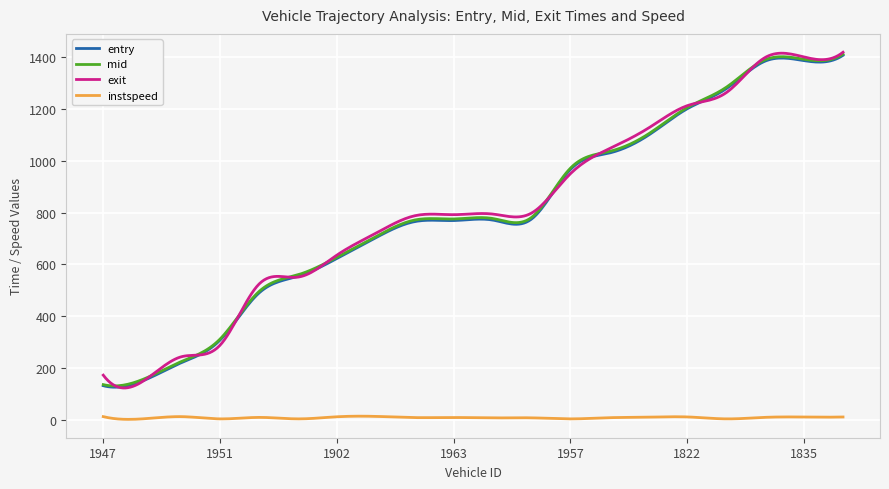

True or false: exit and instspeed cross at least once.

False